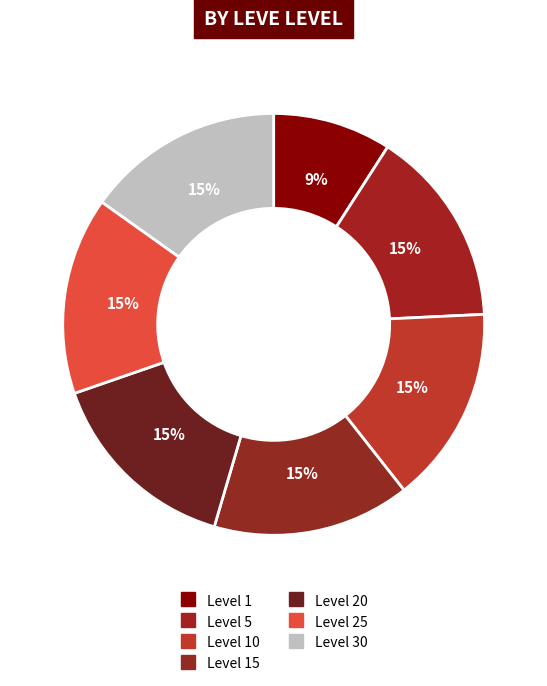

How many slices are in this pie chart?

7